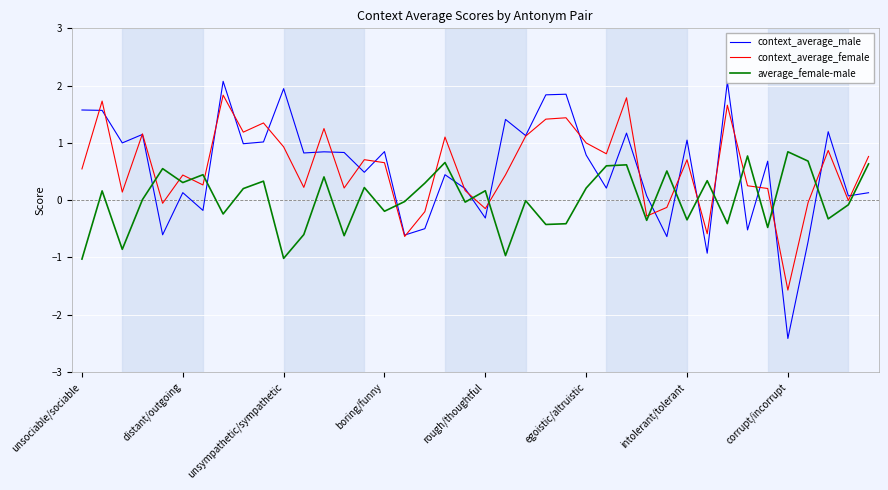

True or false: average_female-male and context_average_male cross at least once.

True